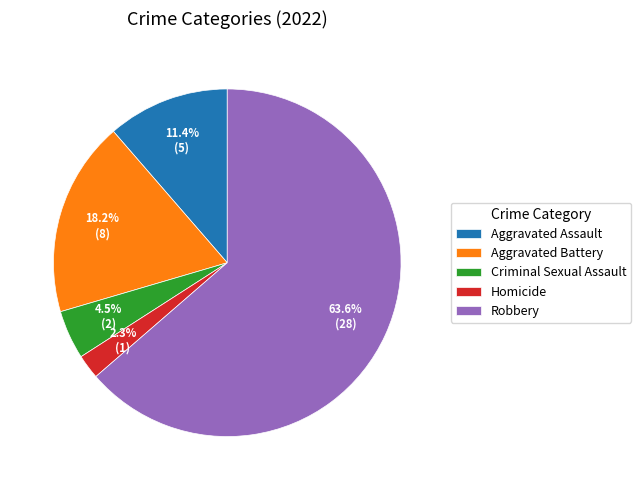

What percentage is the Robbery slice, to the nearest percent?

64%